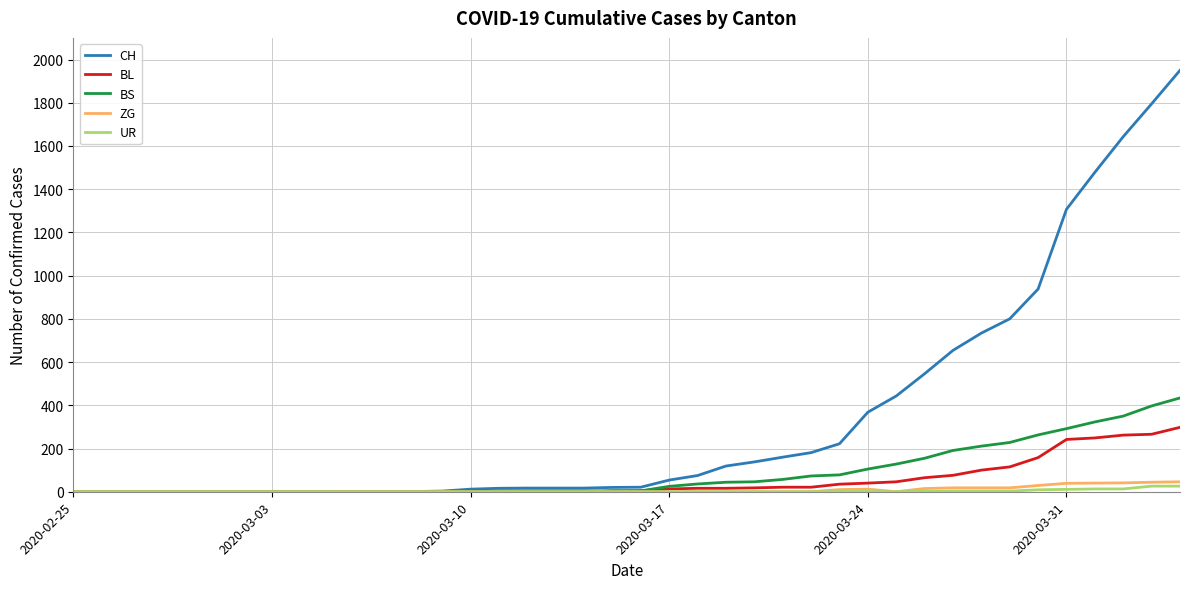

Which series has the largest range (max minus min)?

CH